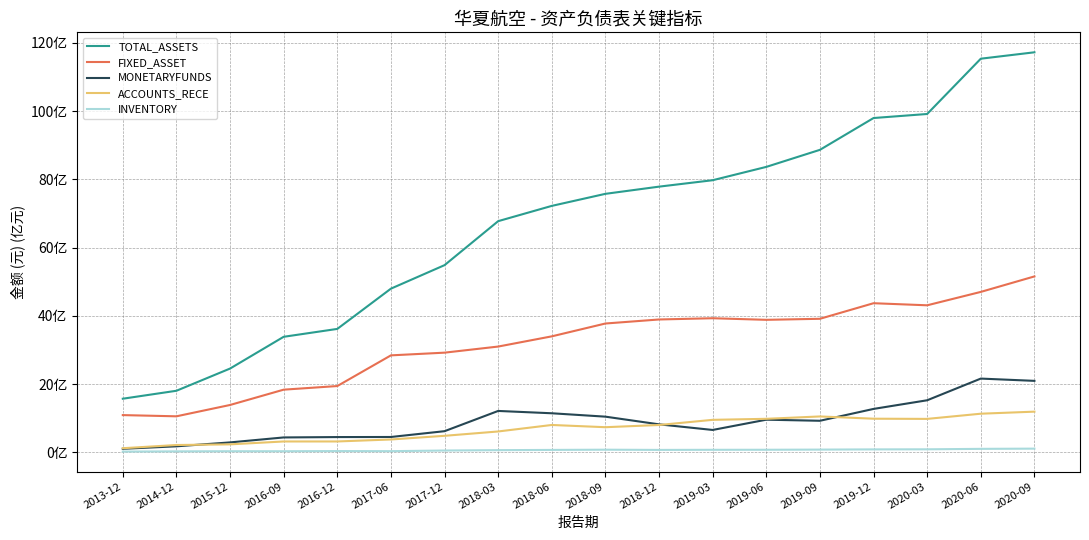

What is the average value of the TOTAL_ASSETS series?

6702222331.9